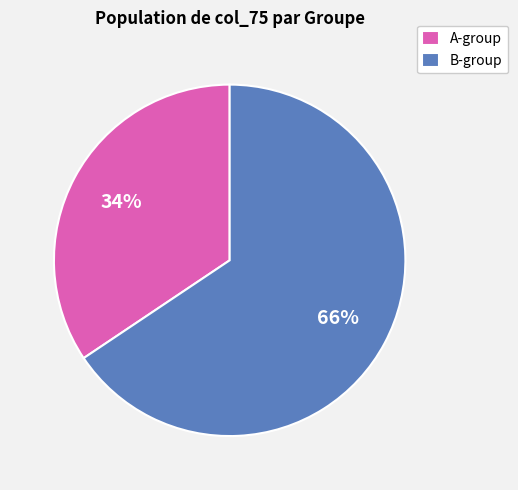

Rank the categories by value from highest to lowest.

B-group, A-group